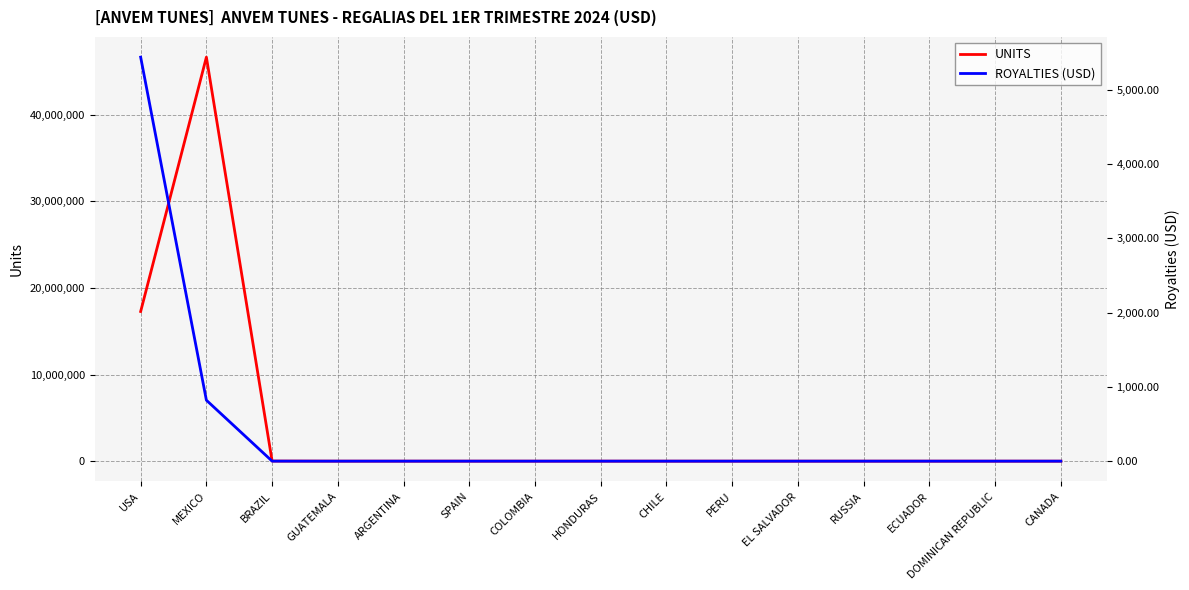

What is the difference between the maximum and minimum values in the UNITS series?

46657244